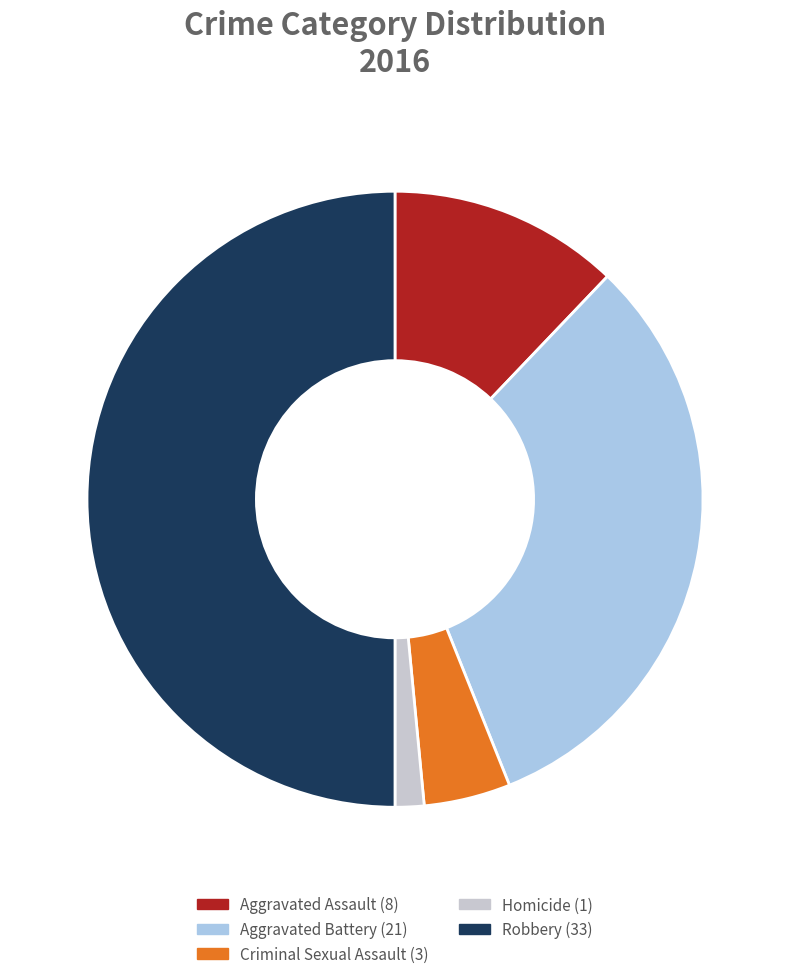

Is it true that Aggravated Assault is 12% of the pie?

True